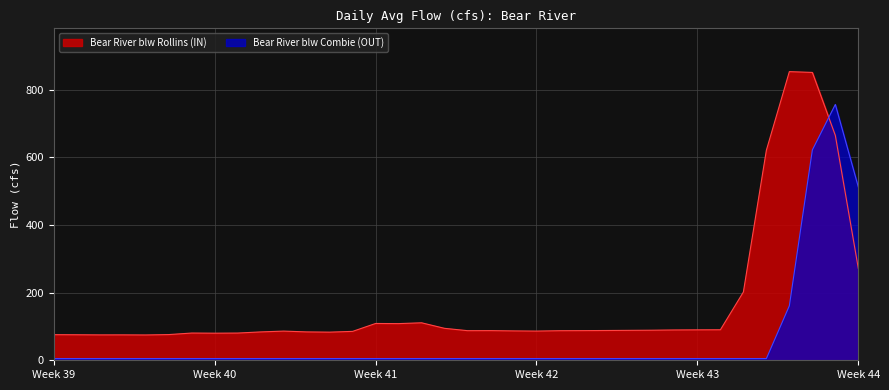

What is the average value of the Bear River blw Combie (OUT) series?

61.4